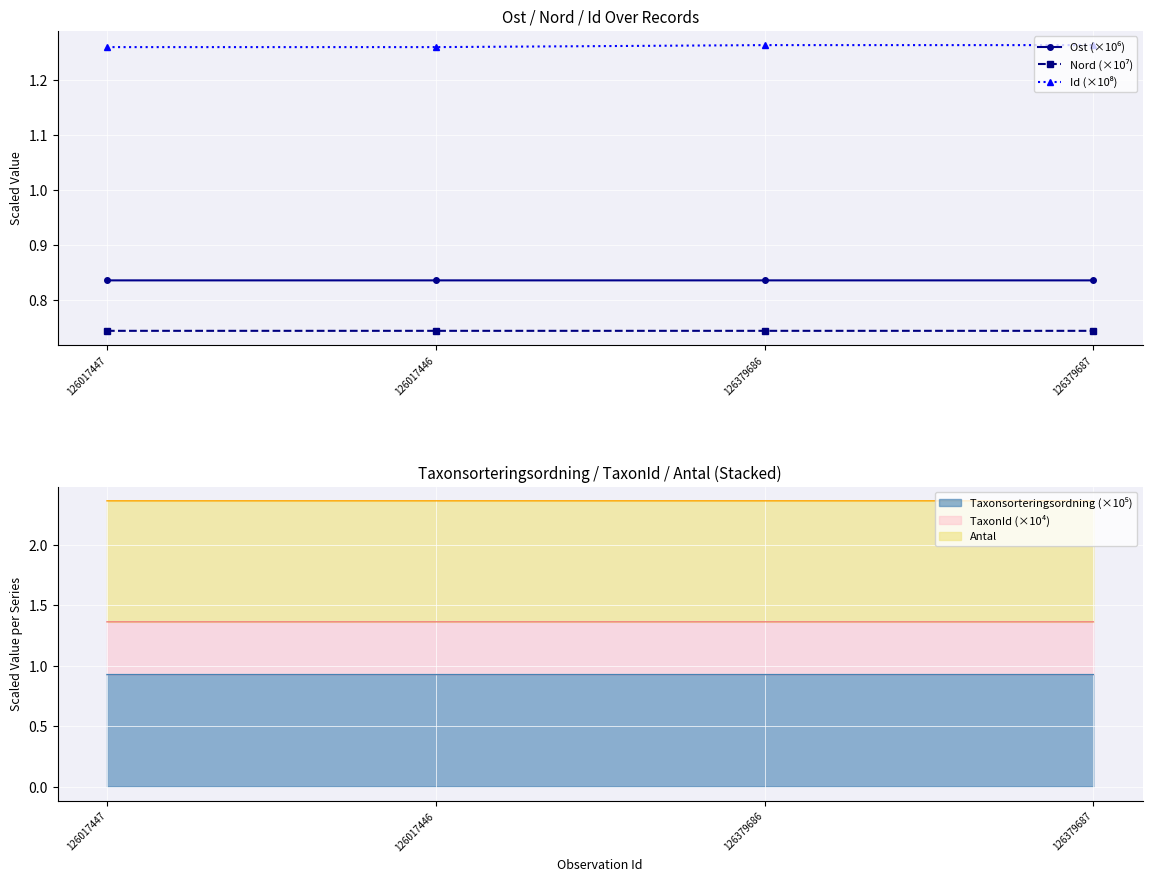

What is the sum of all Nord (×10⁷) values?

3.0